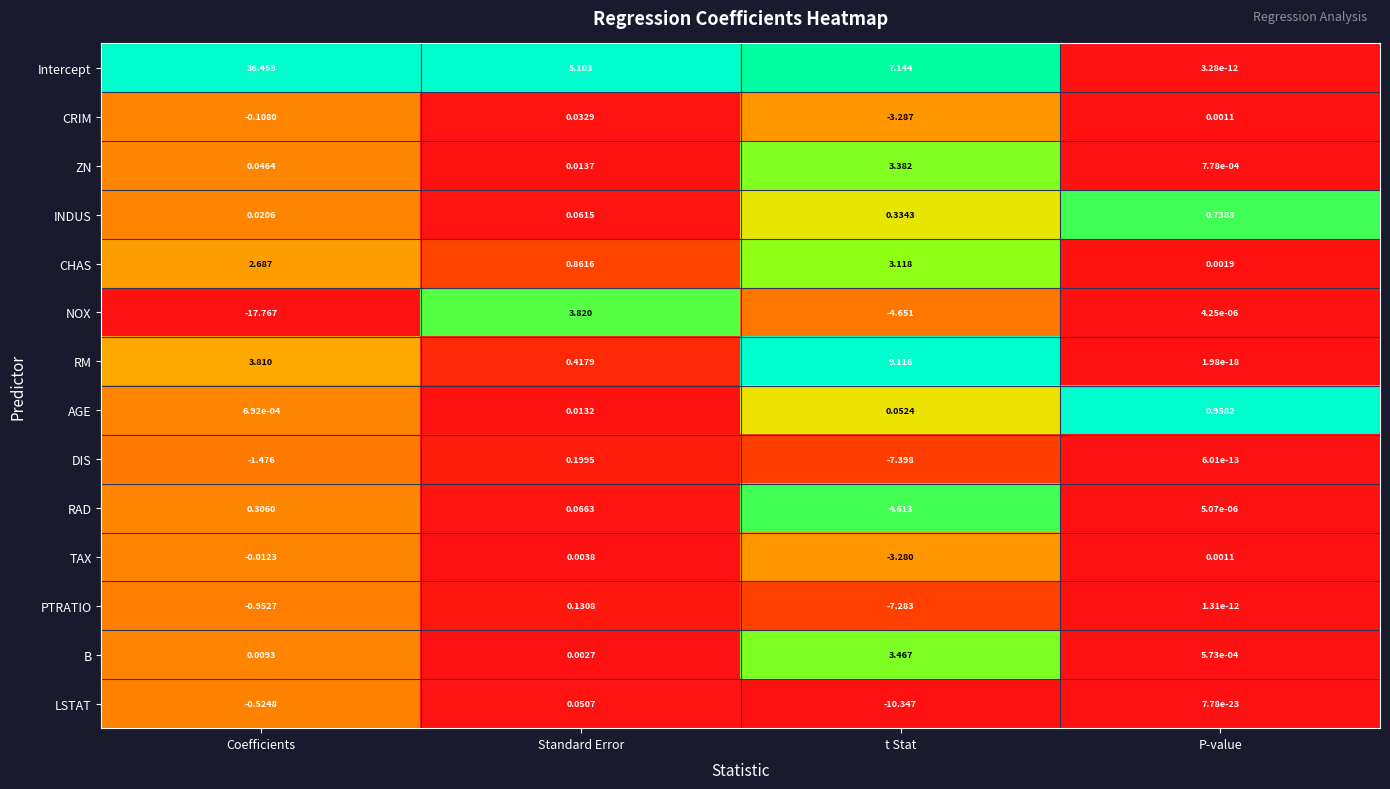

List the labels in order of B value, smallest first.

P-value, Standard Error, Coefficients, t Stat